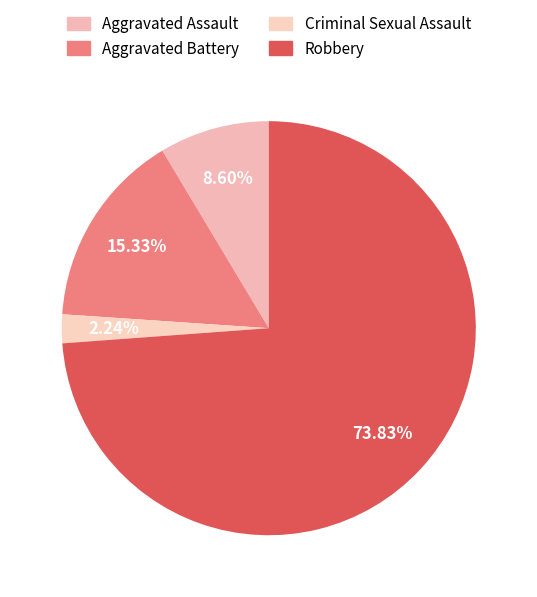

Do Criminal Sexual Assault and Aggravated Battery together represent more than half of the pie?

No